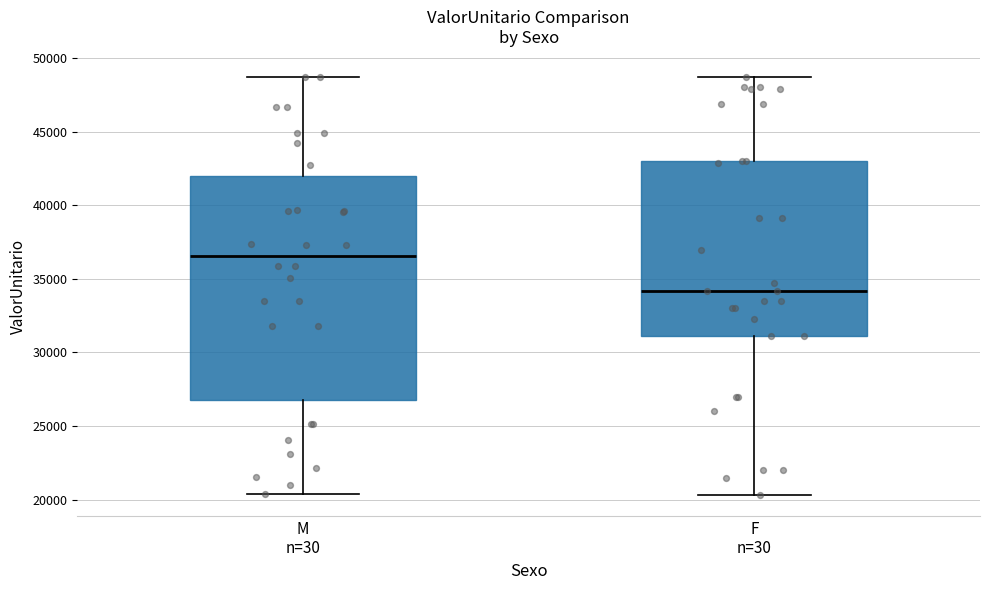

Comparing the boxes themselves (not the whiskers), which one is the tallest?

M n=30